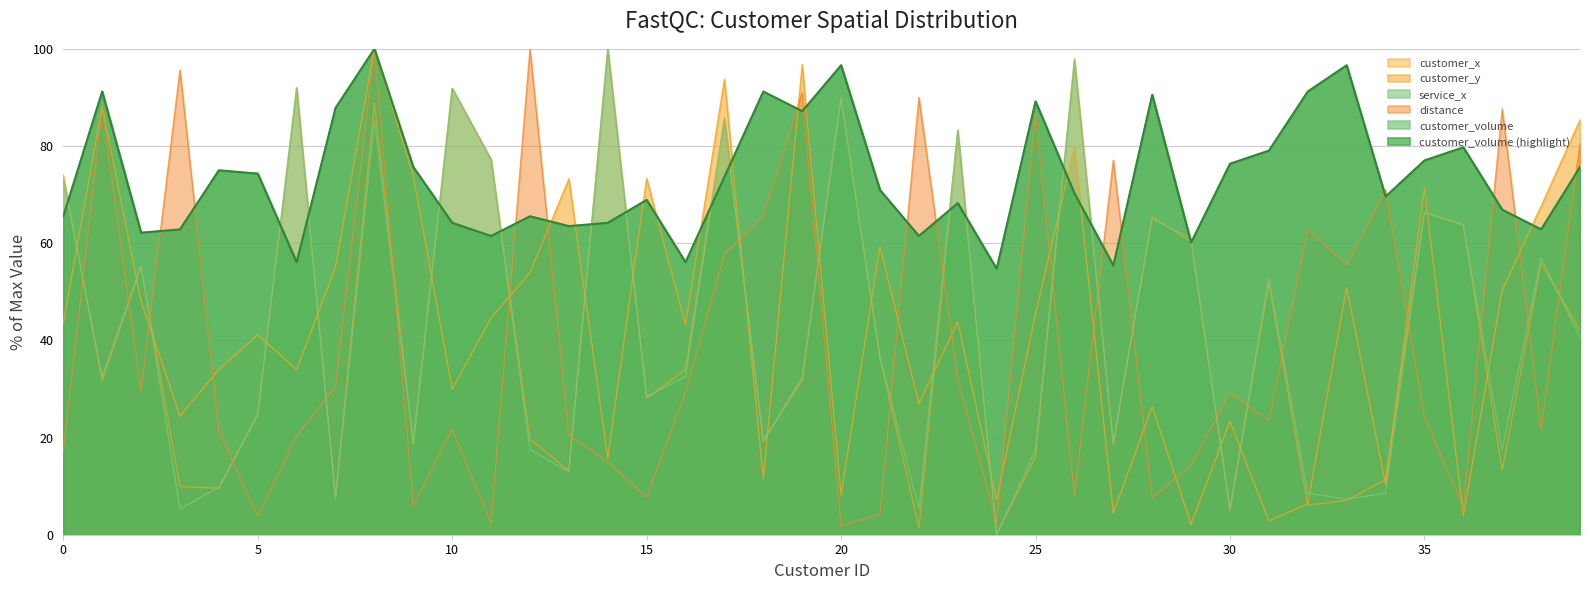

Which series has the largest total across all categories?

customer_volume